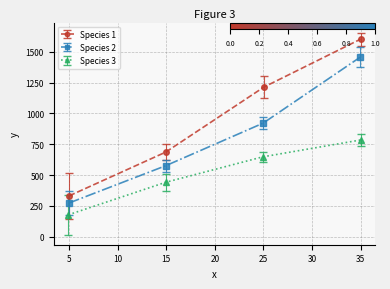

What is the smallest value displayed?

177.6